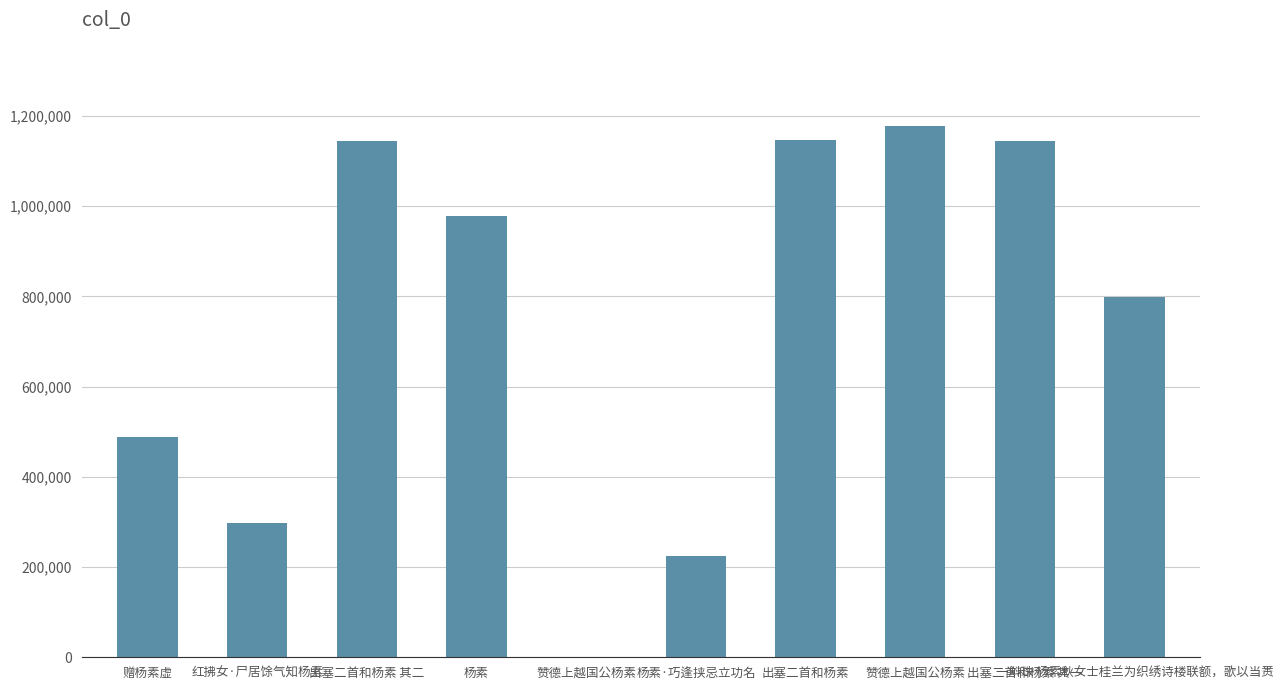

How many data points does each series have?

10